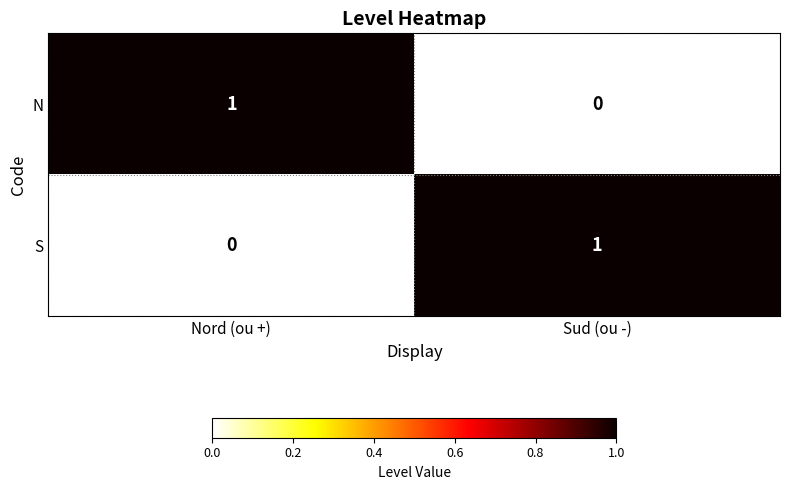

At how many categories does at least one series exceed 0?

2